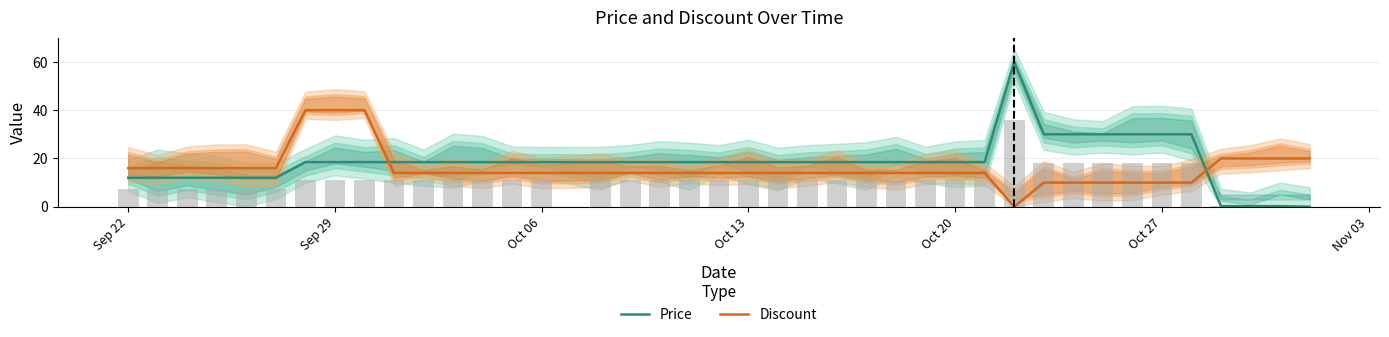

What is the maximum value for Price?

60.0